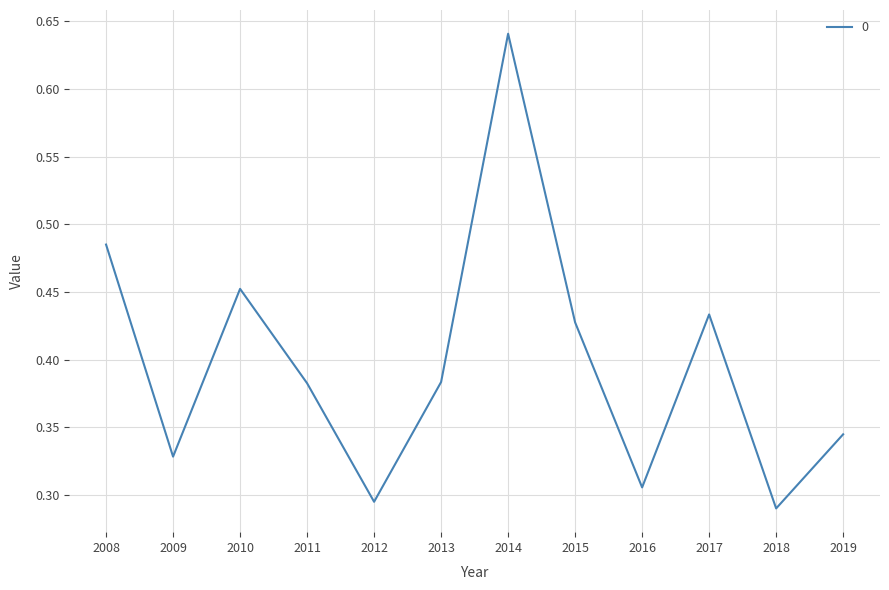

How many interior local peaks (higher than both neighbors) does the data have?

3